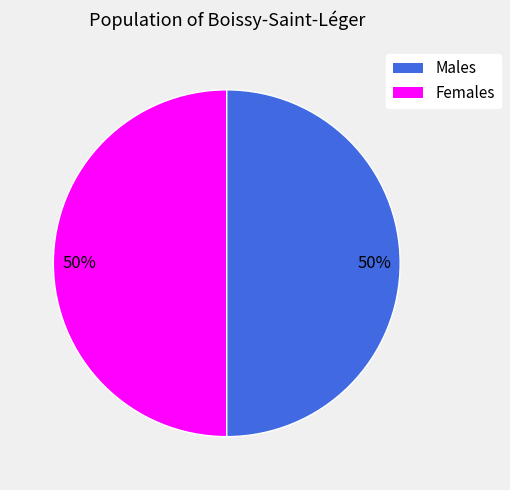

To the nearest percent, what is the average slice percentage?

50%